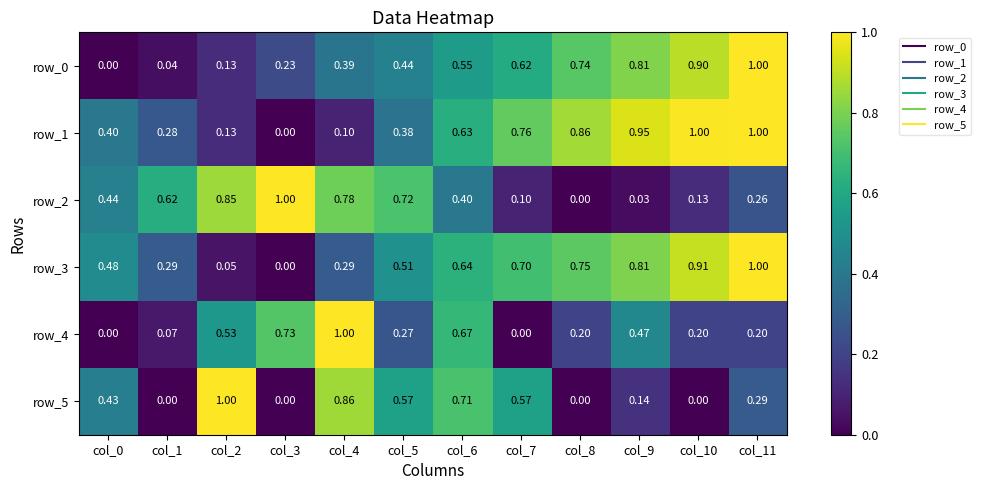

Reading right to left, what are all the values shown in this chart?

row_0: col_11=1.0	col_10=0.9	col_9=0.8	col_8=0.7	col_7=0.6	col_6=0.5	col_5=0.4	col_4=0.4	col_3=0.2	col_2=0.1	col_1=0.0	col_0=0.0
row_1: col_11=1.0	col_10=1.0	col_9=0.9	col_8=0.9	col_7=0.8	col_6=0.6	col_5=0.4	col_4=0.1	col_3=0.0	col_2=0.1	col_1=0.3	col_0=0.4
row_2: col_11=0.3	col_10=0.1	col_9=0.0	col_8=0.0	col_7=0.1	col_6=0.4	col_5=0.7	col_4=0.8	col_3=1.0	col_2=0.9	col_1=0.6	col_0=0.4
row_3: col_11=1.0	col_10=0.9	col_9=0.8	col_8=0.7	col_7=0.7	col_6=0.6	col_5=0.5	col_4=0.3	col_3=0.0	col_2=0.1	col_1=0.3	col_0=0.5
row_4: col_11=0.2	col_10=0.2	col_9=0.5	col_8=0.2	col_7=0.0	col_6=0.7	col_5=0.3	col_4=1.0	col_3=0.7	col_2=0.5	col_1=0.1	col_0=0.0
row_5: col_11=0.3	col_10=0.0	col_9=0.1	col_8=0.0	col_7=0.6	col_6=0.7	col_5=0.6	col_4=0.9	col_3=0.0	col_2=1.0	col_1=0.0	col_0=0.4